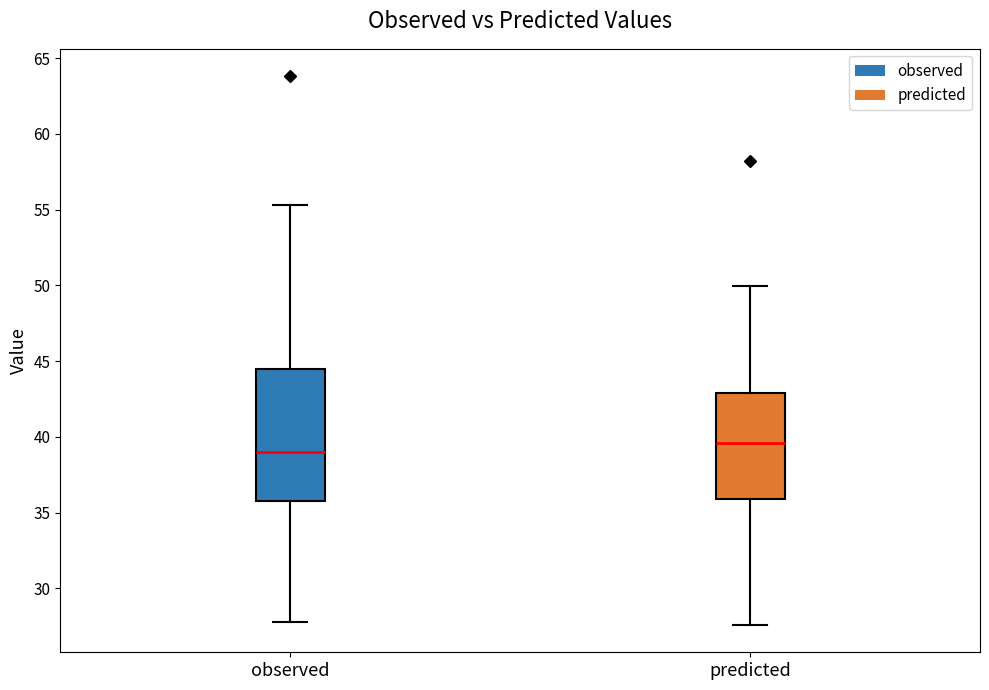

Which box has the highest median line?

predicted